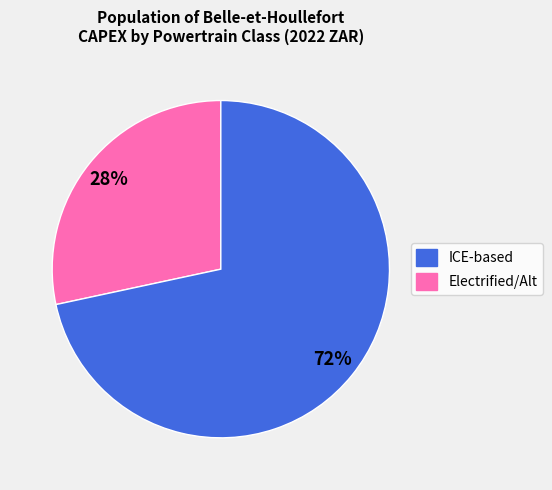

Is there a majority slice in this chart?

Yes